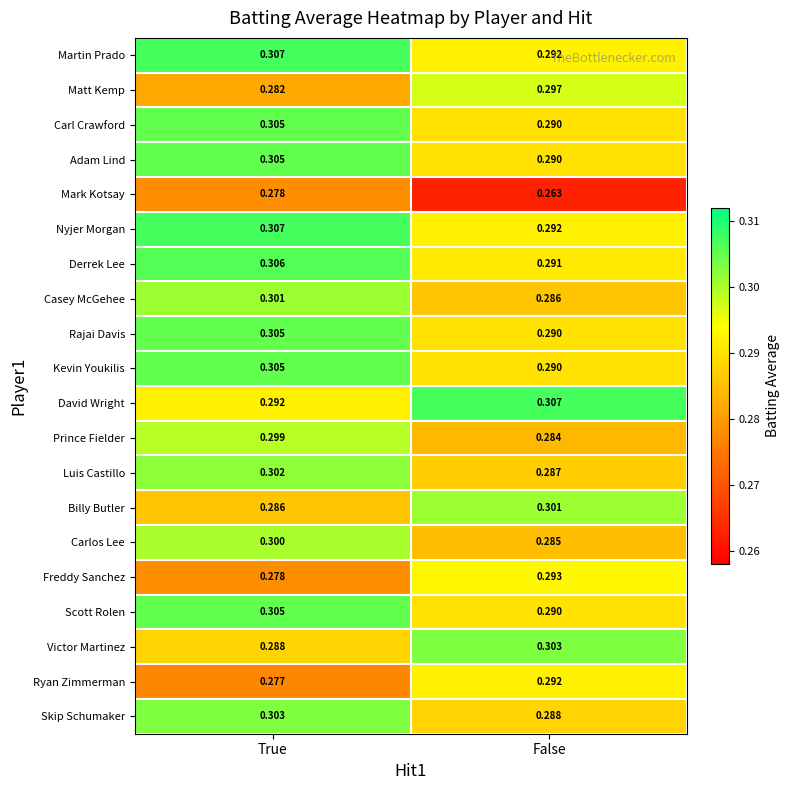

Which category has the highest value in the Martin Prado series?

True